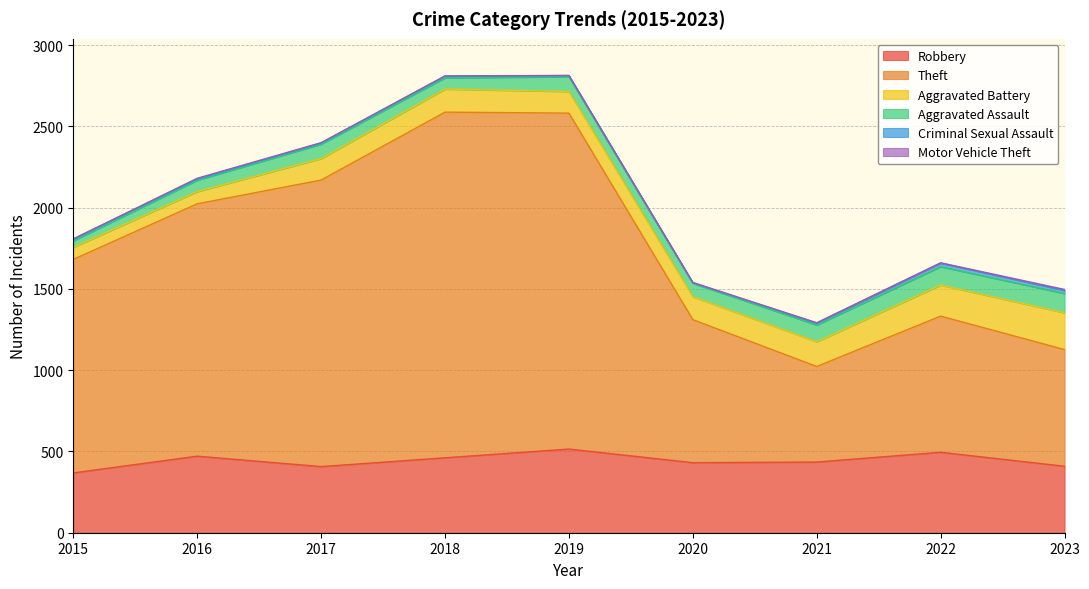

What is the difference between the Criminal Sexual Assault values at 2016 and 2023?

11